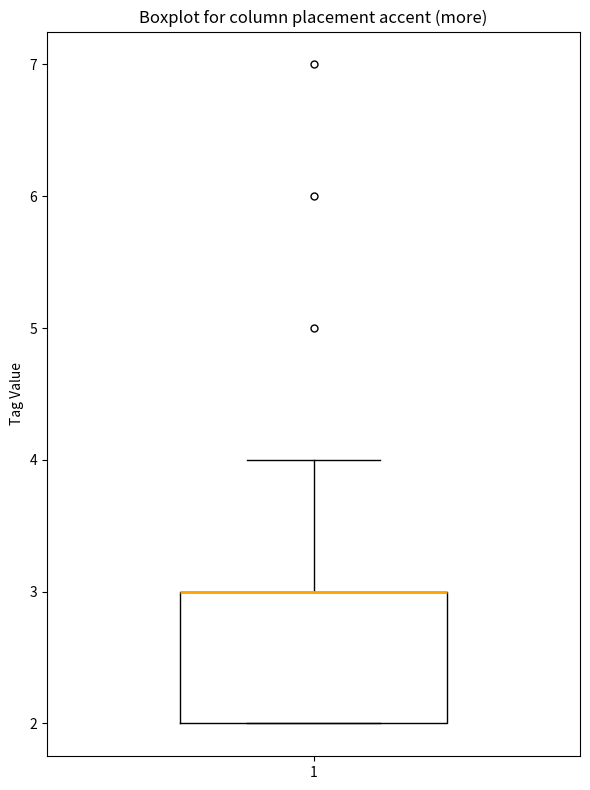

Where is the lower edge of the box at x = 1 on the y-axis? The values are not printed on the chart, so give them approximately, as read against the axis.

2